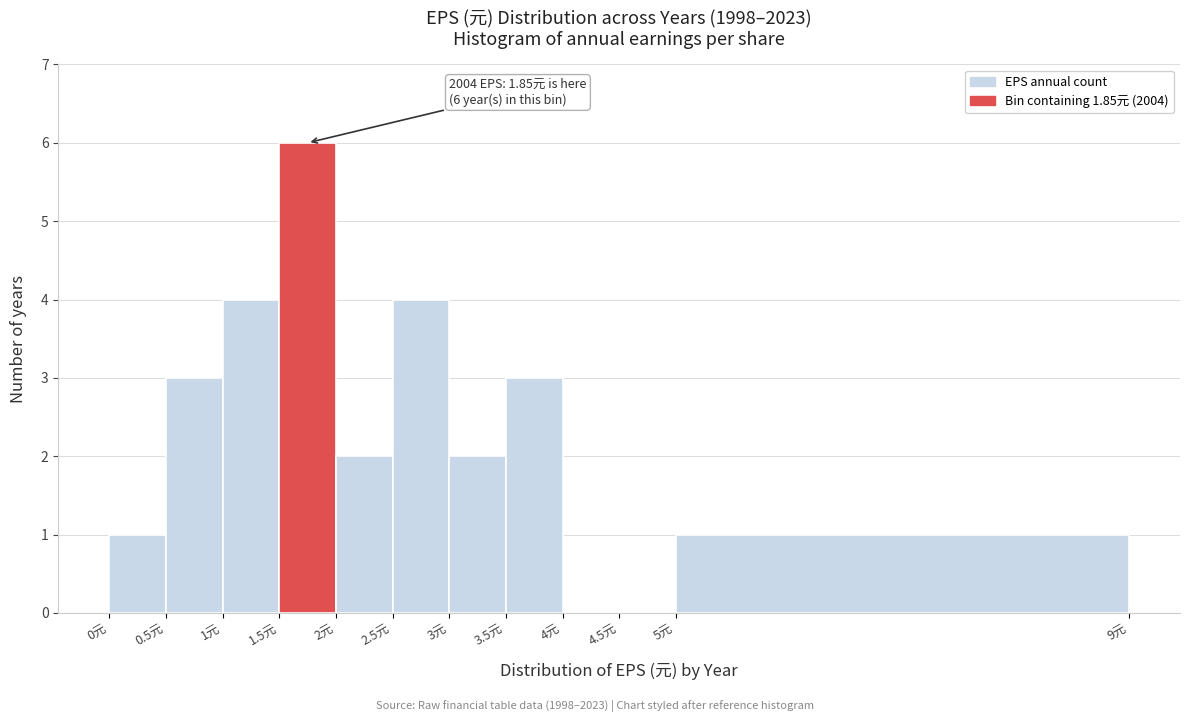

Over which range of the x-axis is the bar tallest?

1.5 to 2.0